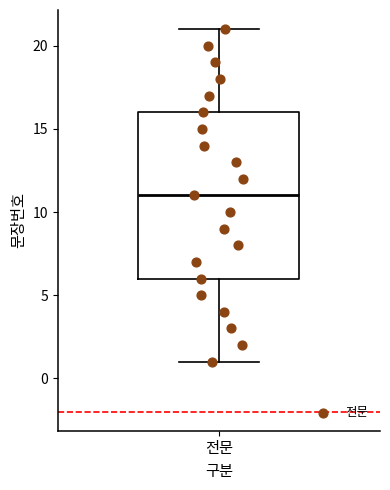

Transcribe this box plot: give where the median line is, the range the box spans, and where the two whiskers end, as read against the y-axis. The values are not printed on the chart, so give them approximately, as read against the axis.

median 11, box 6 to 16, whiskers 1 to 21